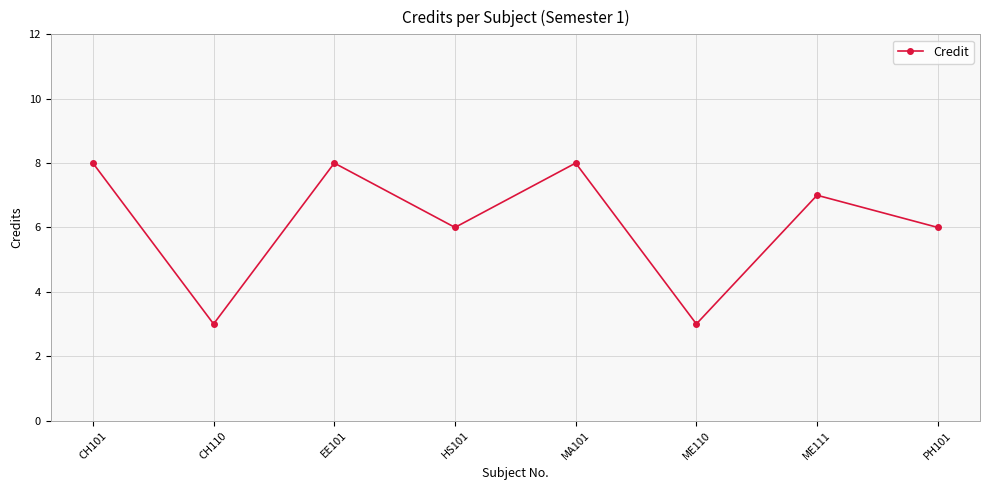

True or false: the data shows 8 at CH101.

True